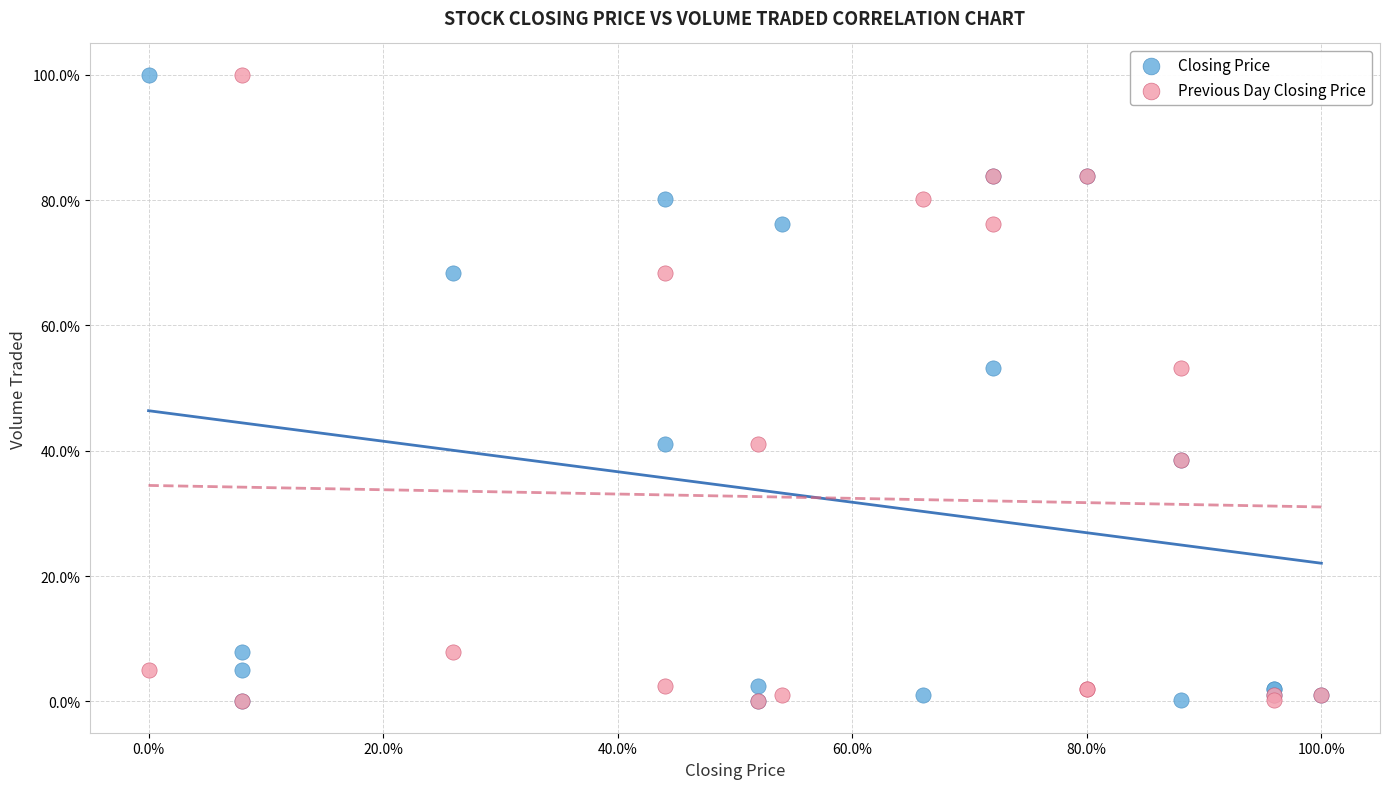

What are all the series names shown in the legend?

Closing Price, Previous Day Closing Price